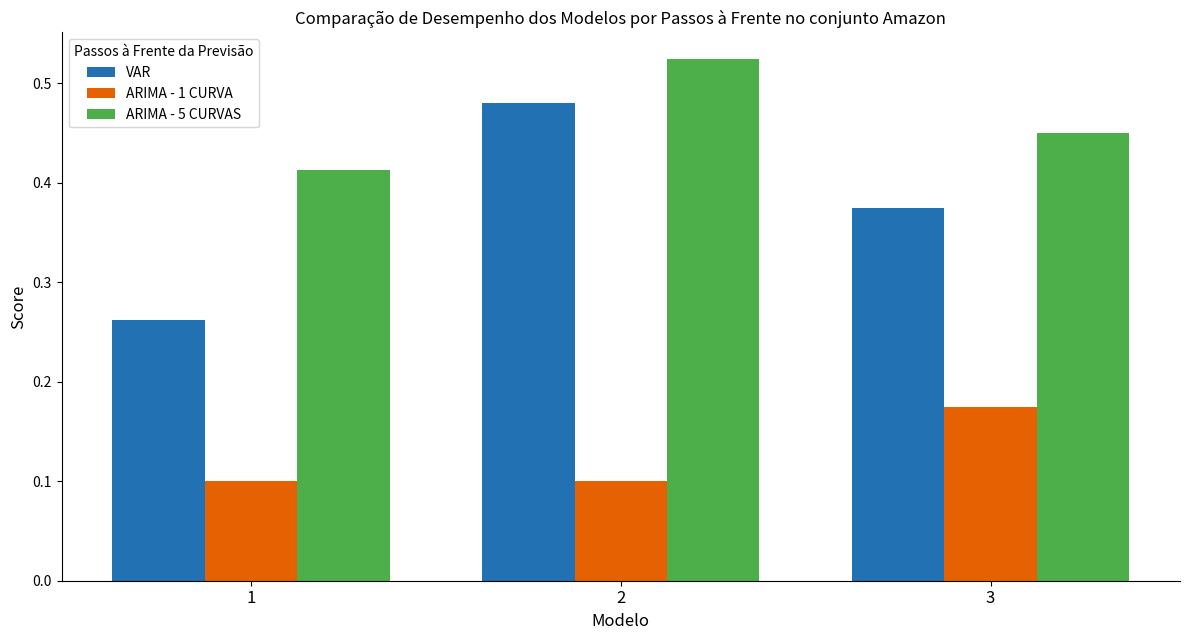

Rank the series by their maximum value, from highest to lowest.

ARIMA - 5 CURVAS, VAR, ARIMA - 1 CURVA